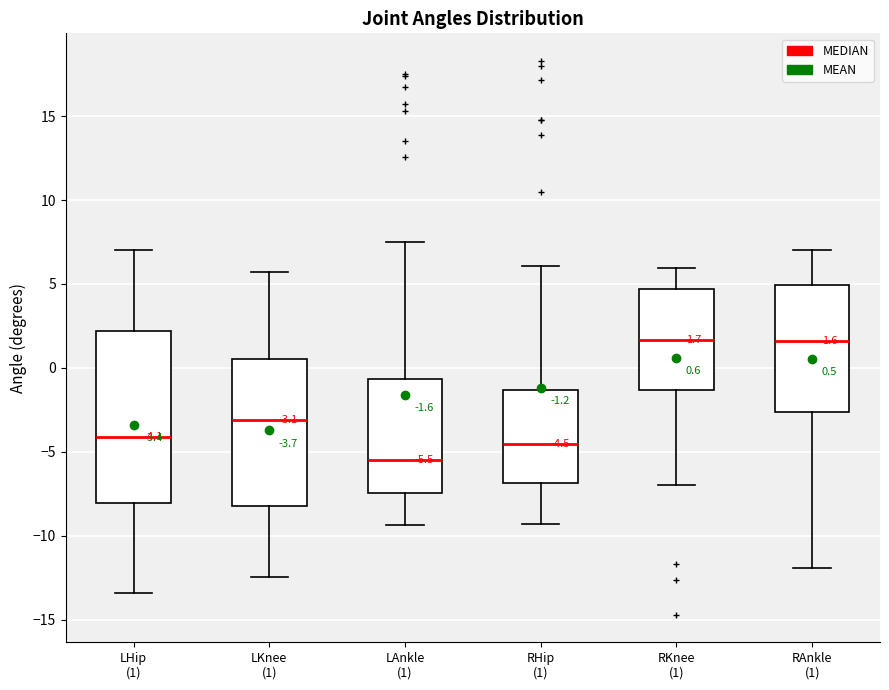

Which box's median line is the lowest?

LAnkle (1)